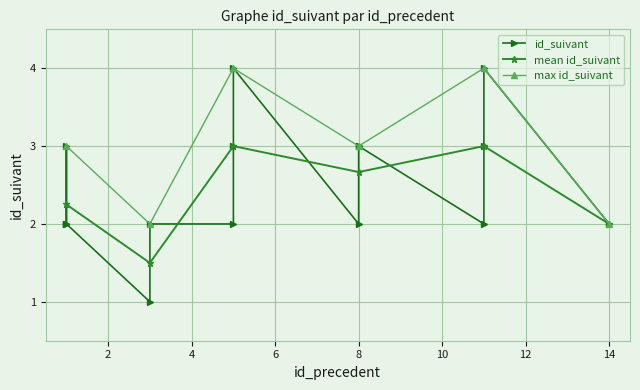

What is the greatest value displayed?

4